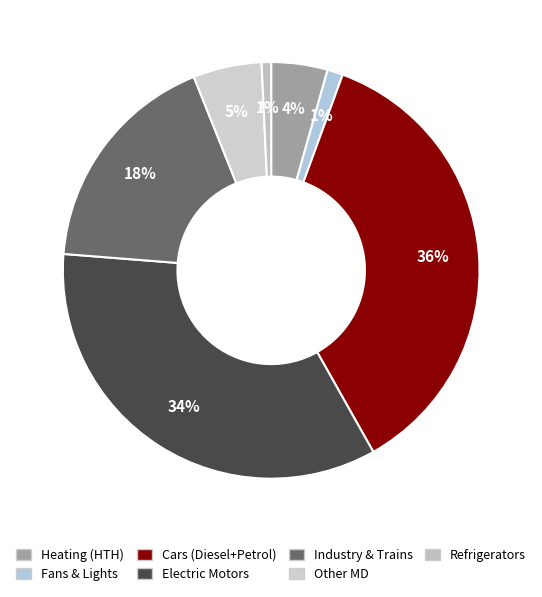

Is there a majority slice in this chart?

No